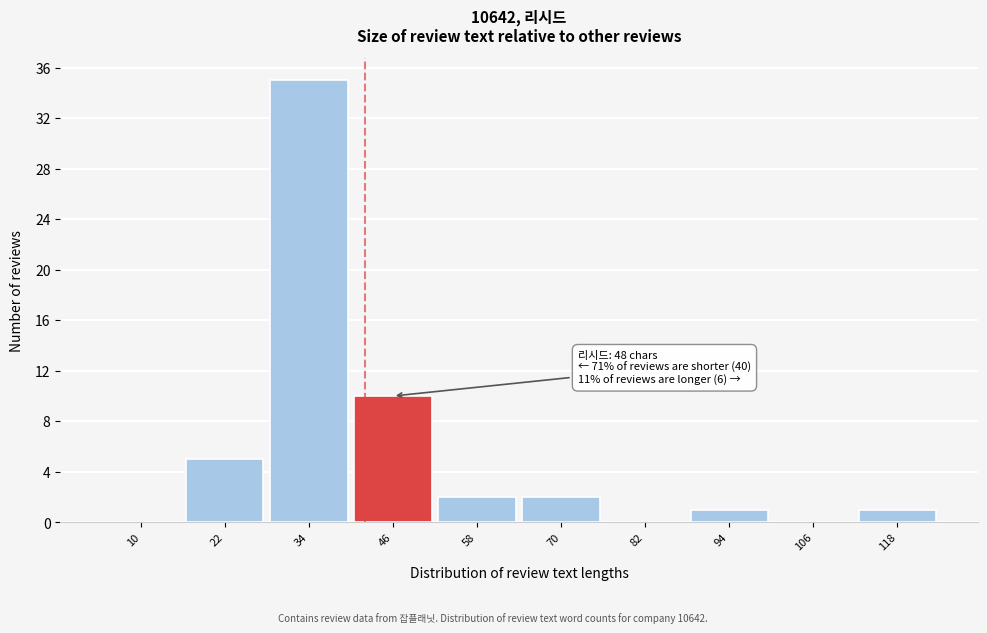

Reading left to right, extract all data points from this chart.

10=0	22=5	34=35	46=10	58=2	70=2	82=0	94=1	106=0	118=1